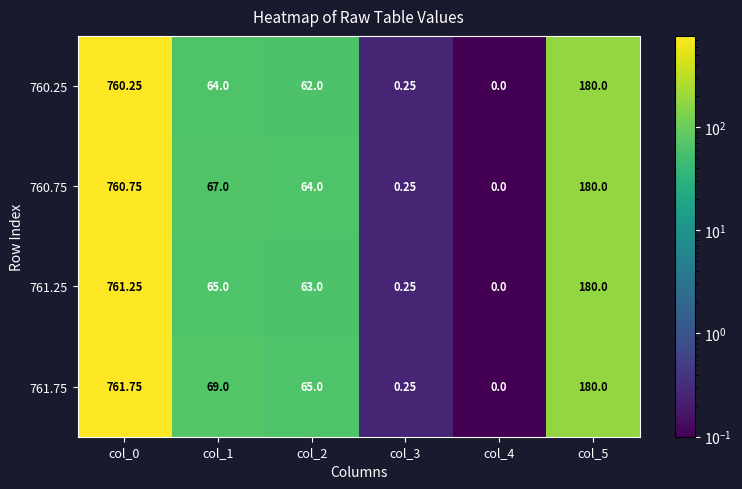

Is the value of 761.75 at col_4 greater than the value of 760.25 at col_5?

No